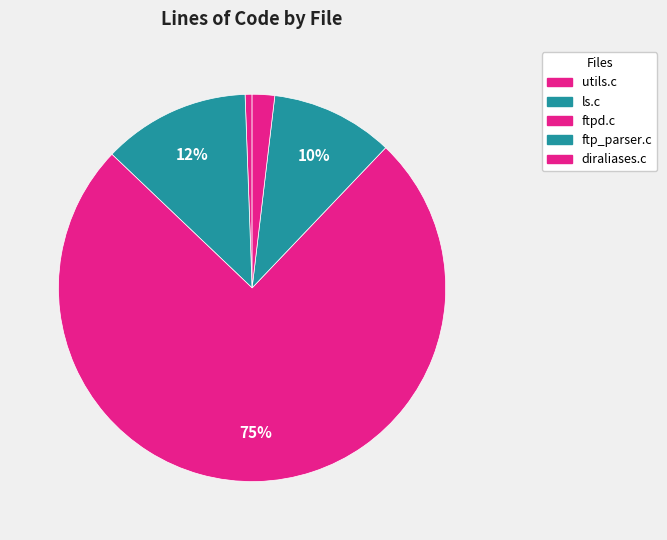

What is the ratio of the value at ls.c to the value at ftpd.c?

0.2